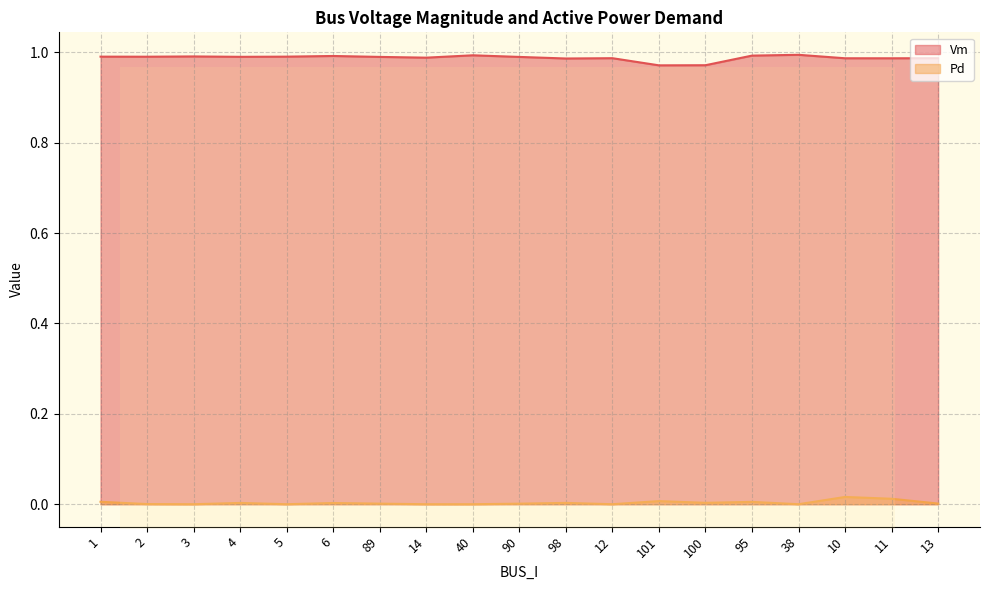

Which series has the largest range (max minus min)?

Vm